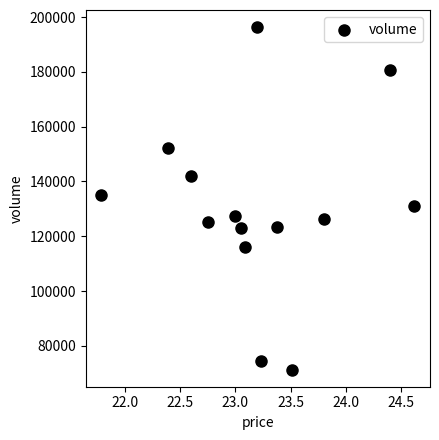

What is the range of Y values (max minus min)?

124990